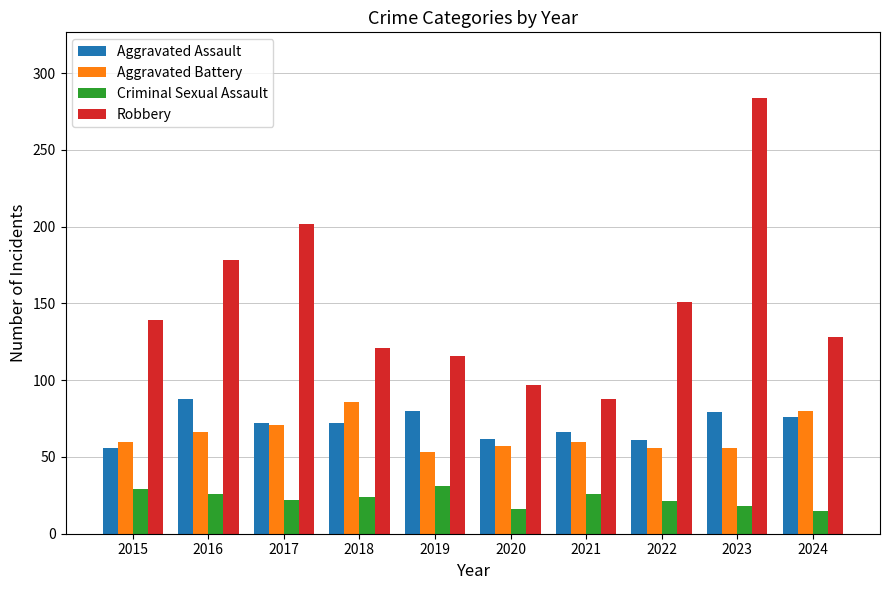

The value of Aggravated Assault at 2021 is 66. True or false?

True